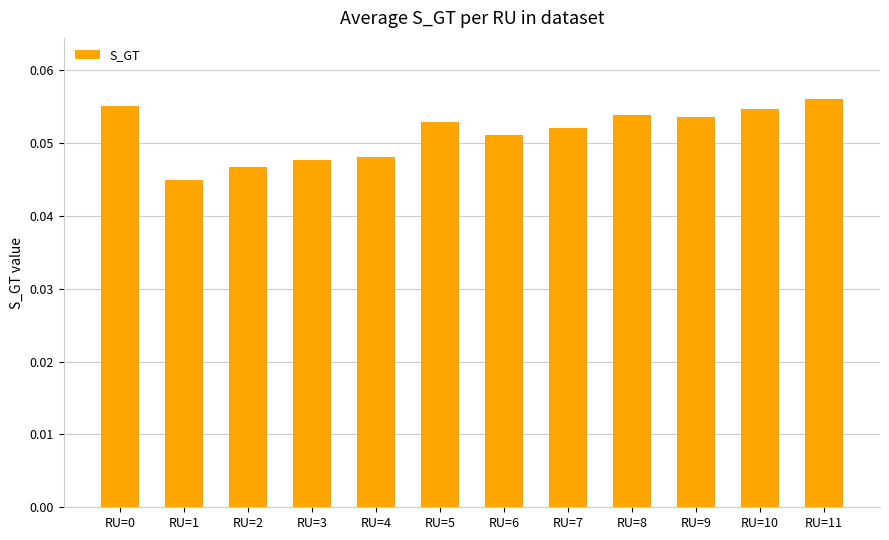

At which category does the chart reach its minimum across all series?

RU=1